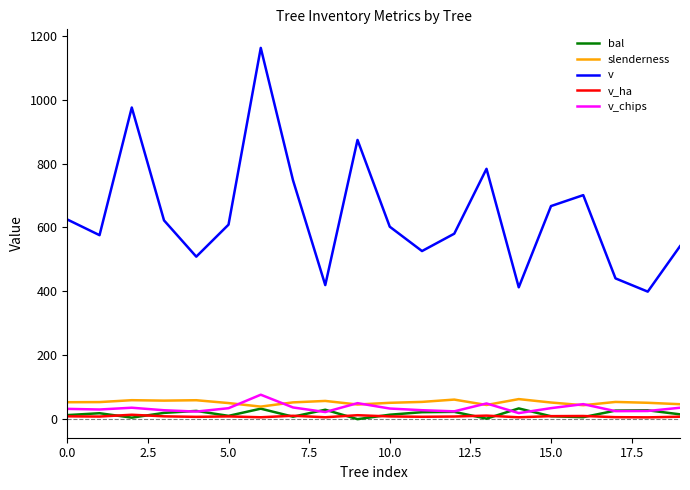

Which series has the largest total across all categories?

v